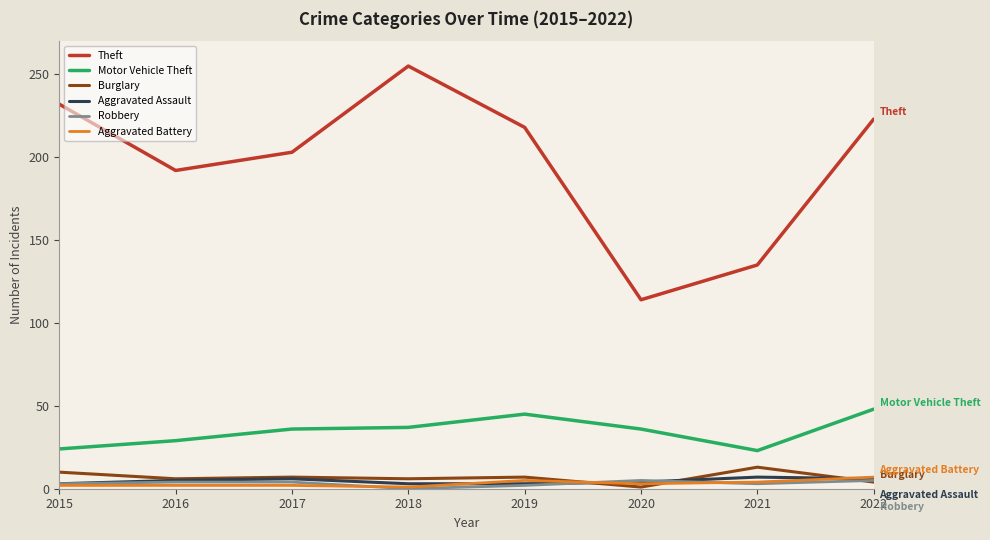

Which series has the largest range (max minus min)?

Theft